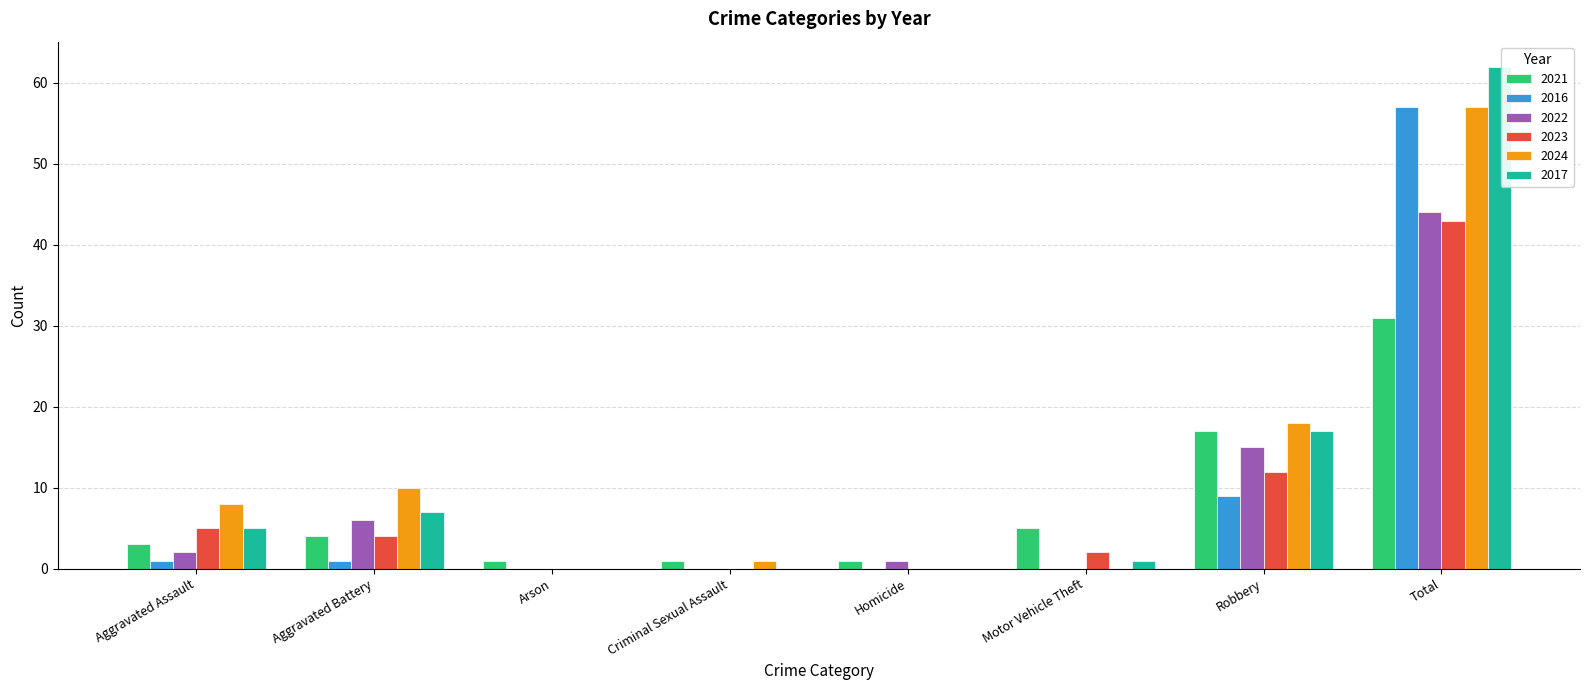

Is the value of 2022 at Motor Vehicle Theft greater than the value of 2021 at Aggravated Battery?

No